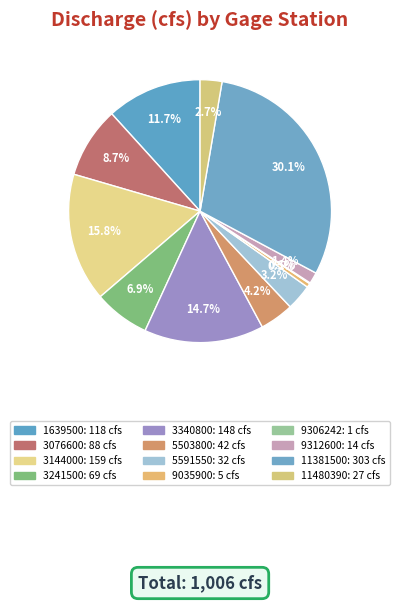

Is it true that 1639500 is 1% of the pie?

False